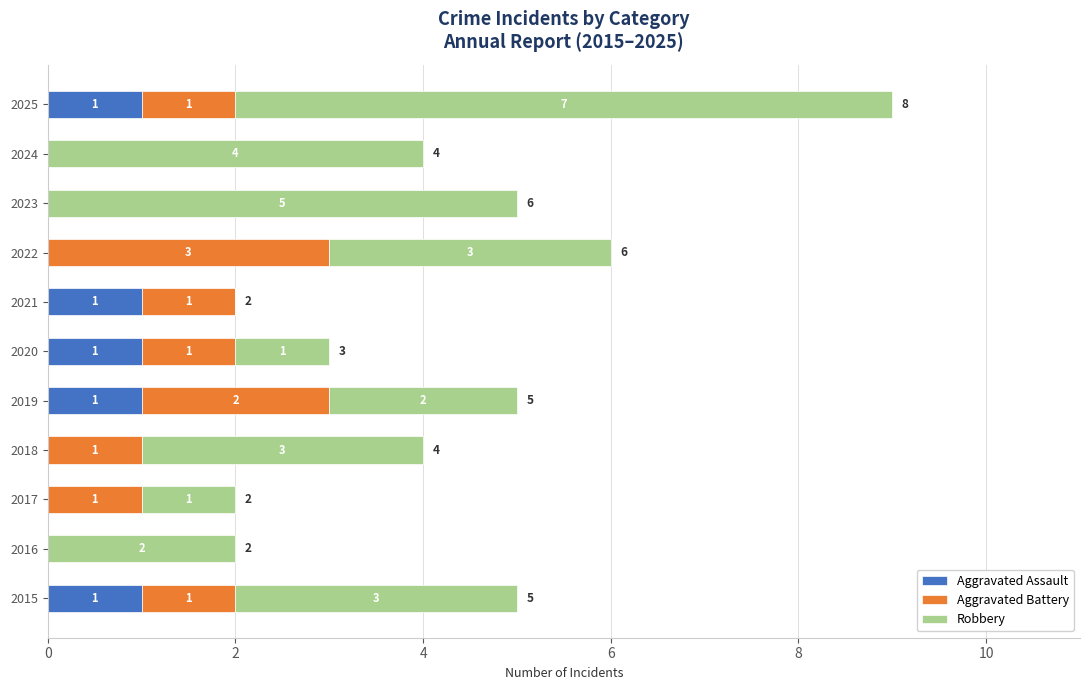

How many Aggravated Assault values are between 0 and 1?

11